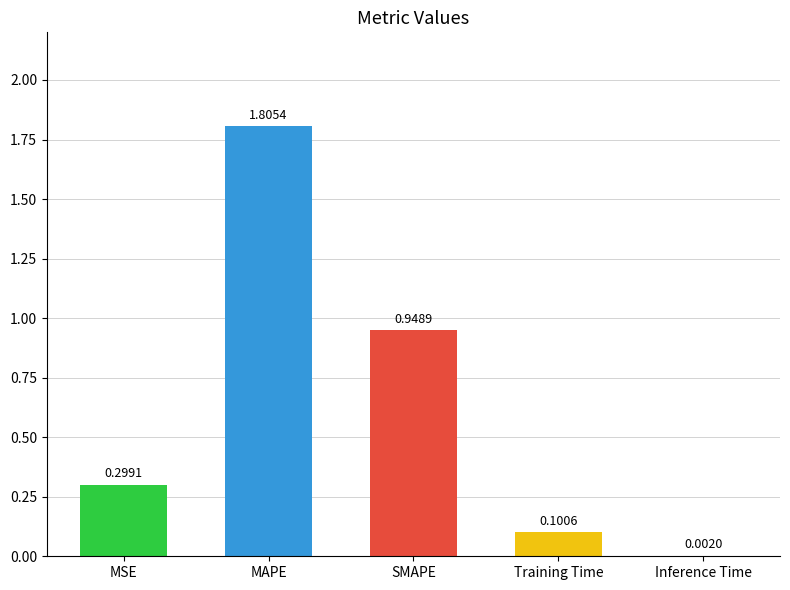

What is the sum of the values at SMAPE and Inference Time?

1.0